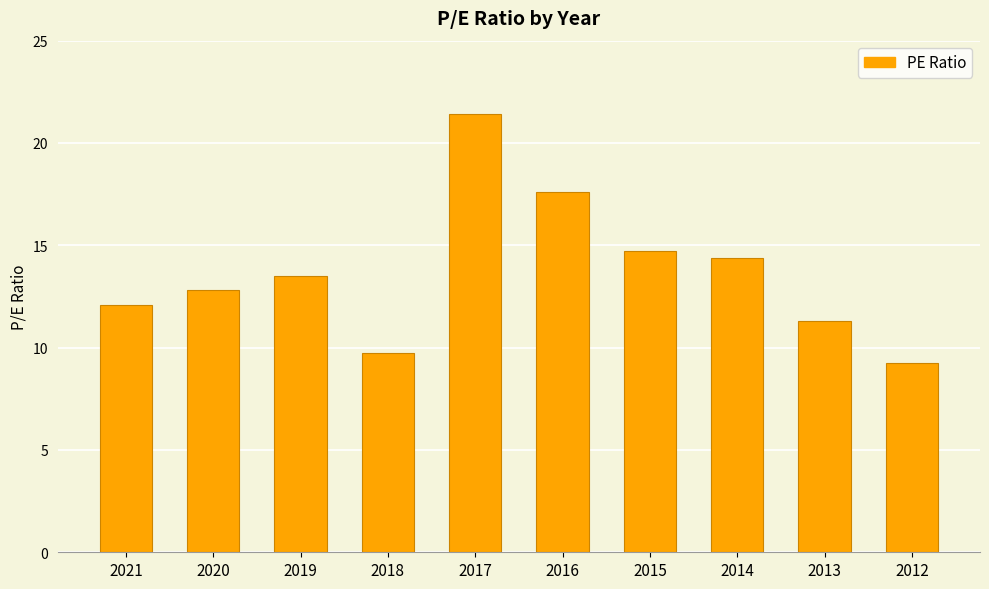

Reading right to left, list all the values displayed in this chart.

9.3	11.3	14.4	14.7	17.6	21.4	9.8	13.5	12.8	12.1